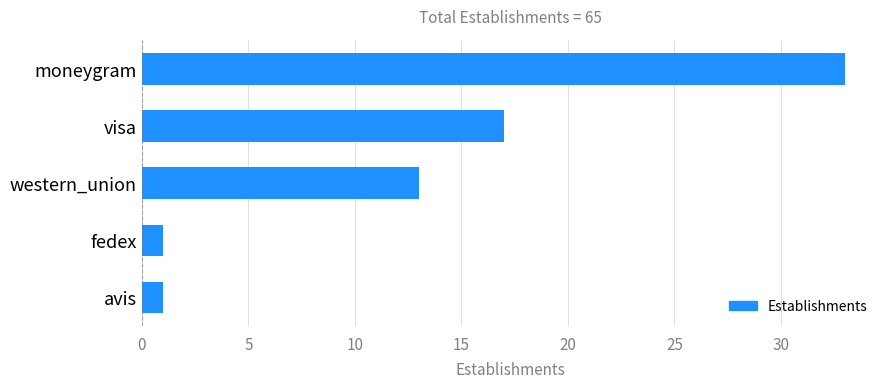

Count the number of categories in the chart.

5